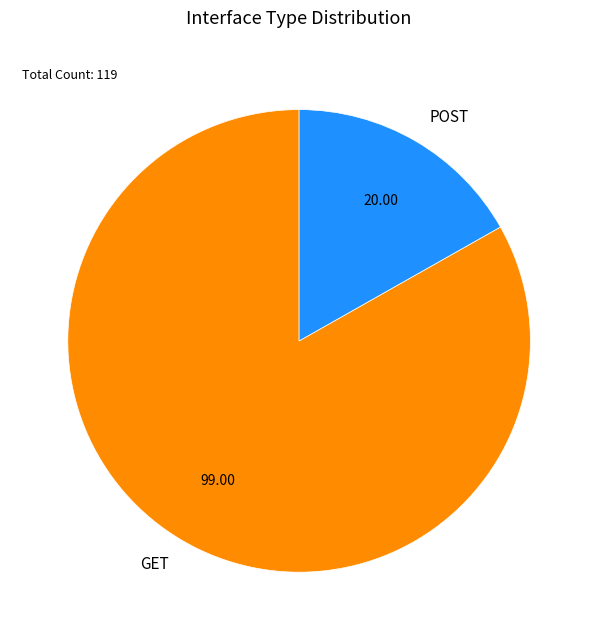

What is the ratio of the value at GET to the value at POST?

4.9